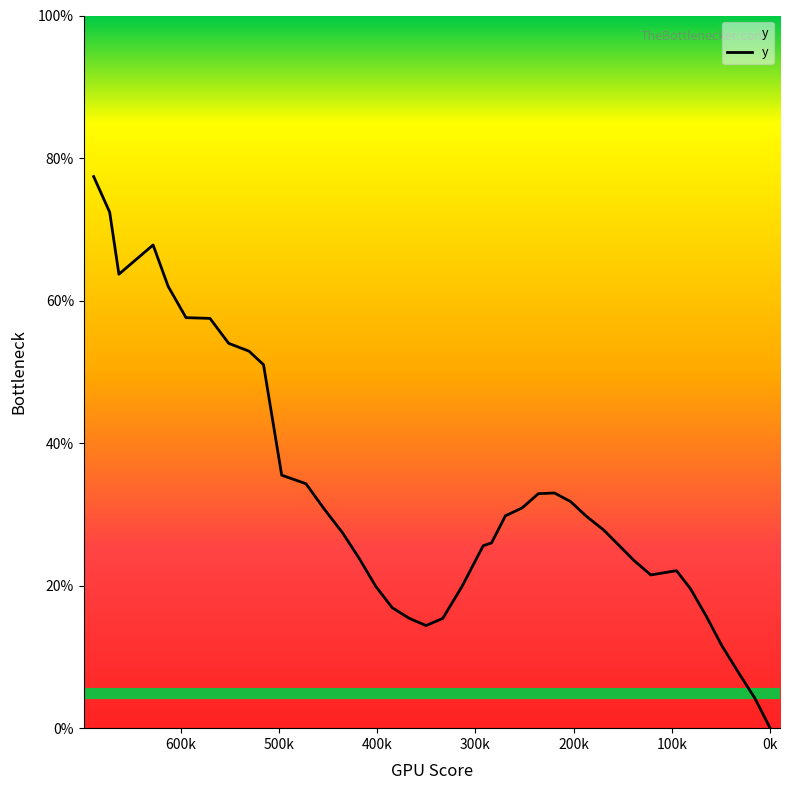

How many values are below 27?

19